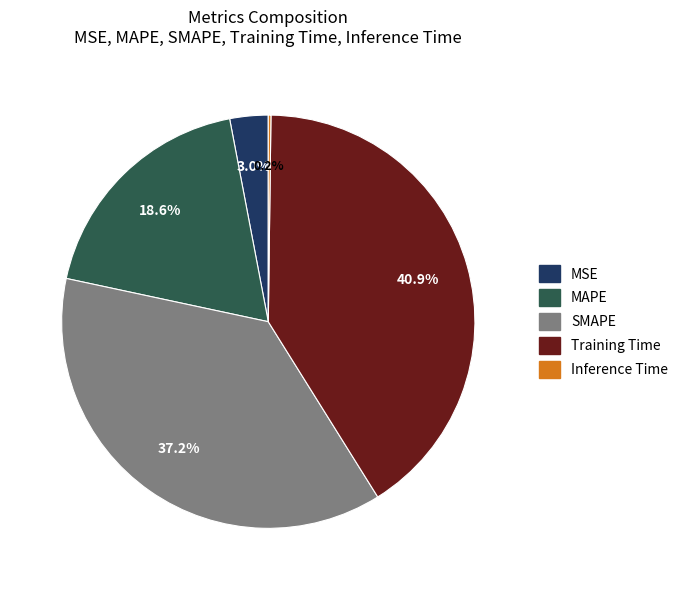

Does any single category account for the majority?

No